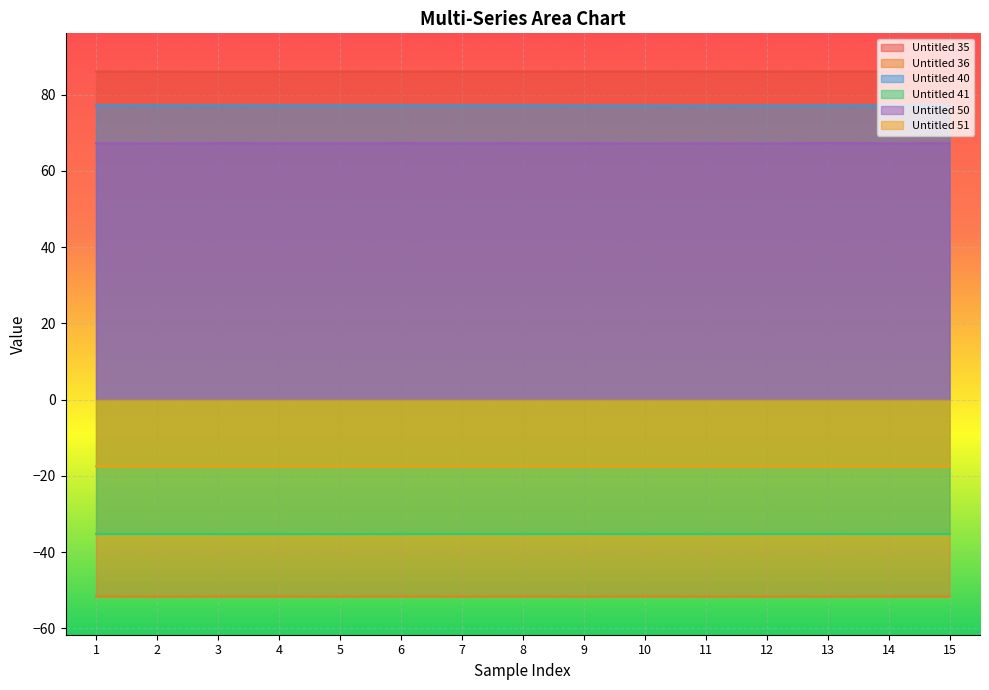

Where is the first local maximum for Untitled 36?

4